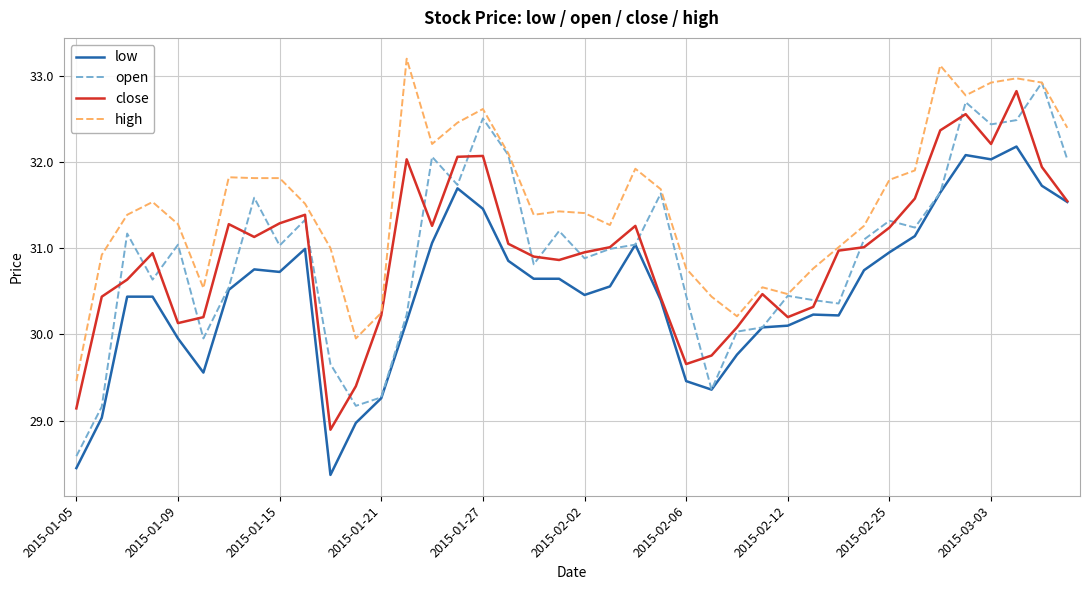

What is the highest value of the close series?

32.8